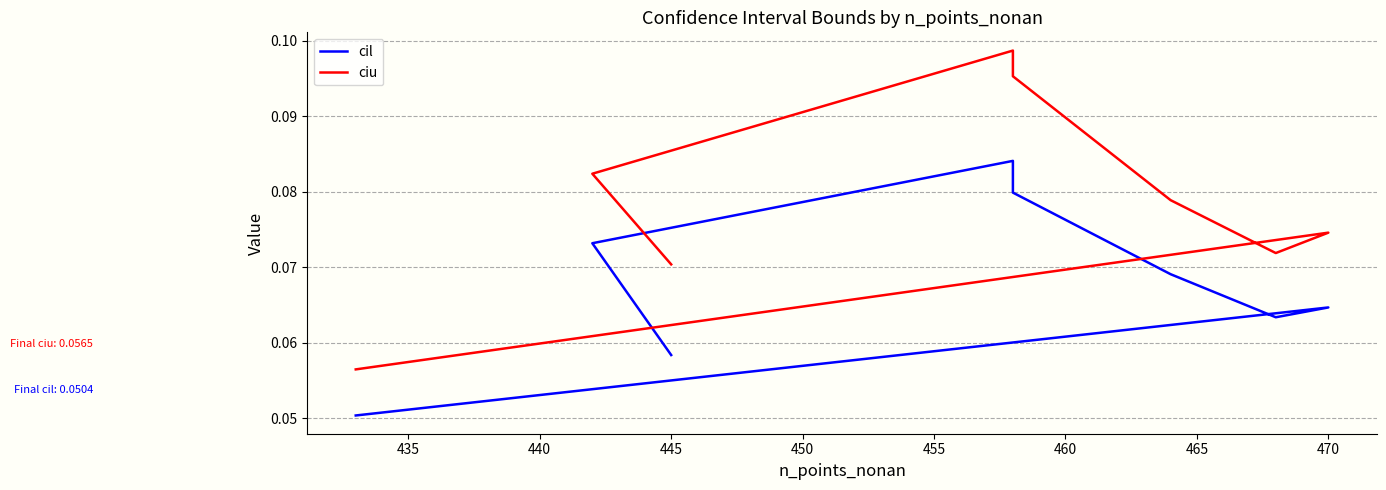

Count the number of categories in the chart.

8